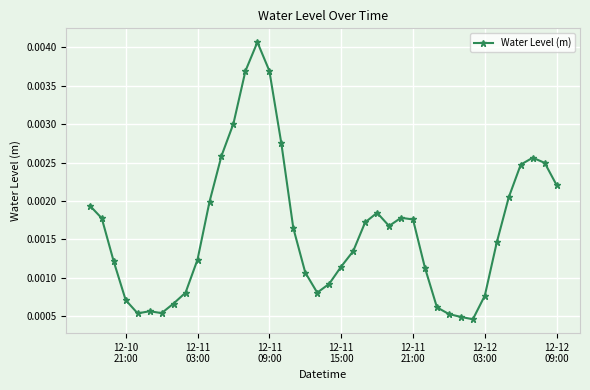

How many categories are shown in the chart?

40